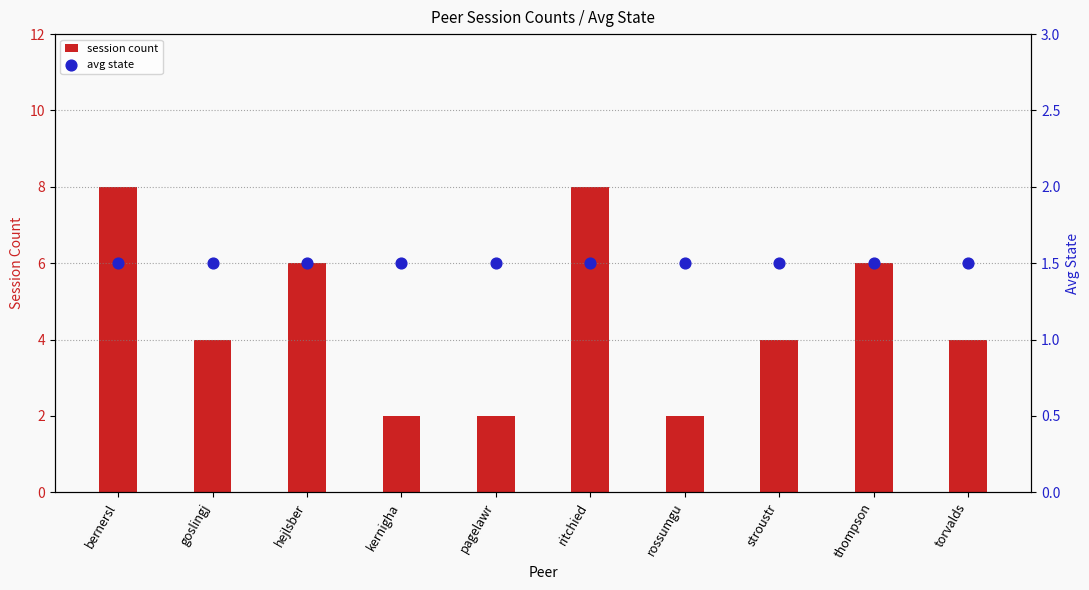

Which series has the largest total across all categories?

session count